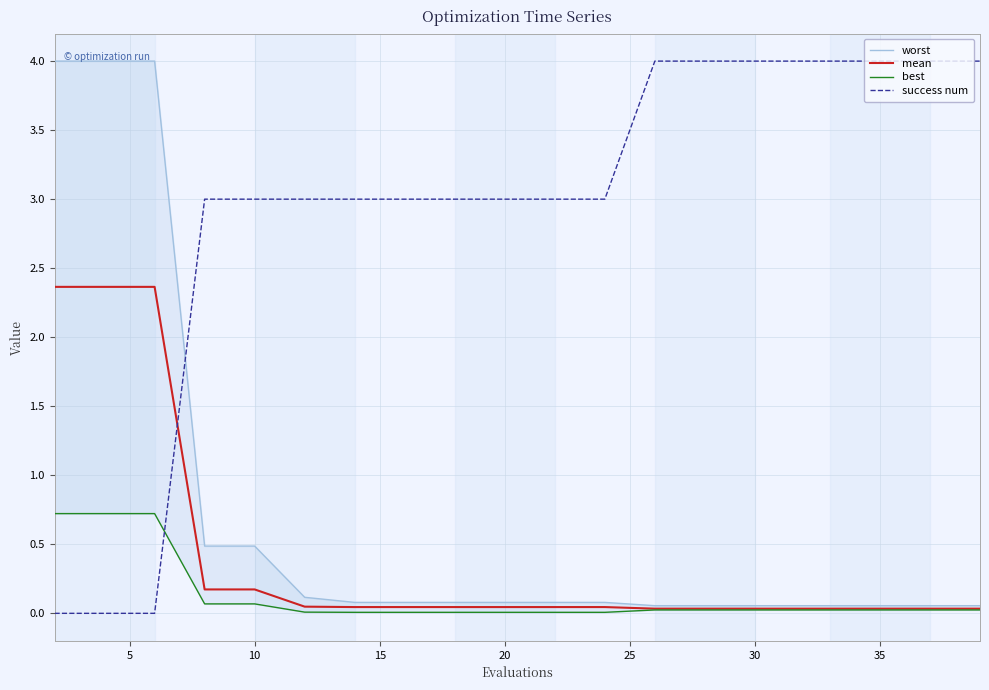

Which series has the widest spread of values?

success num